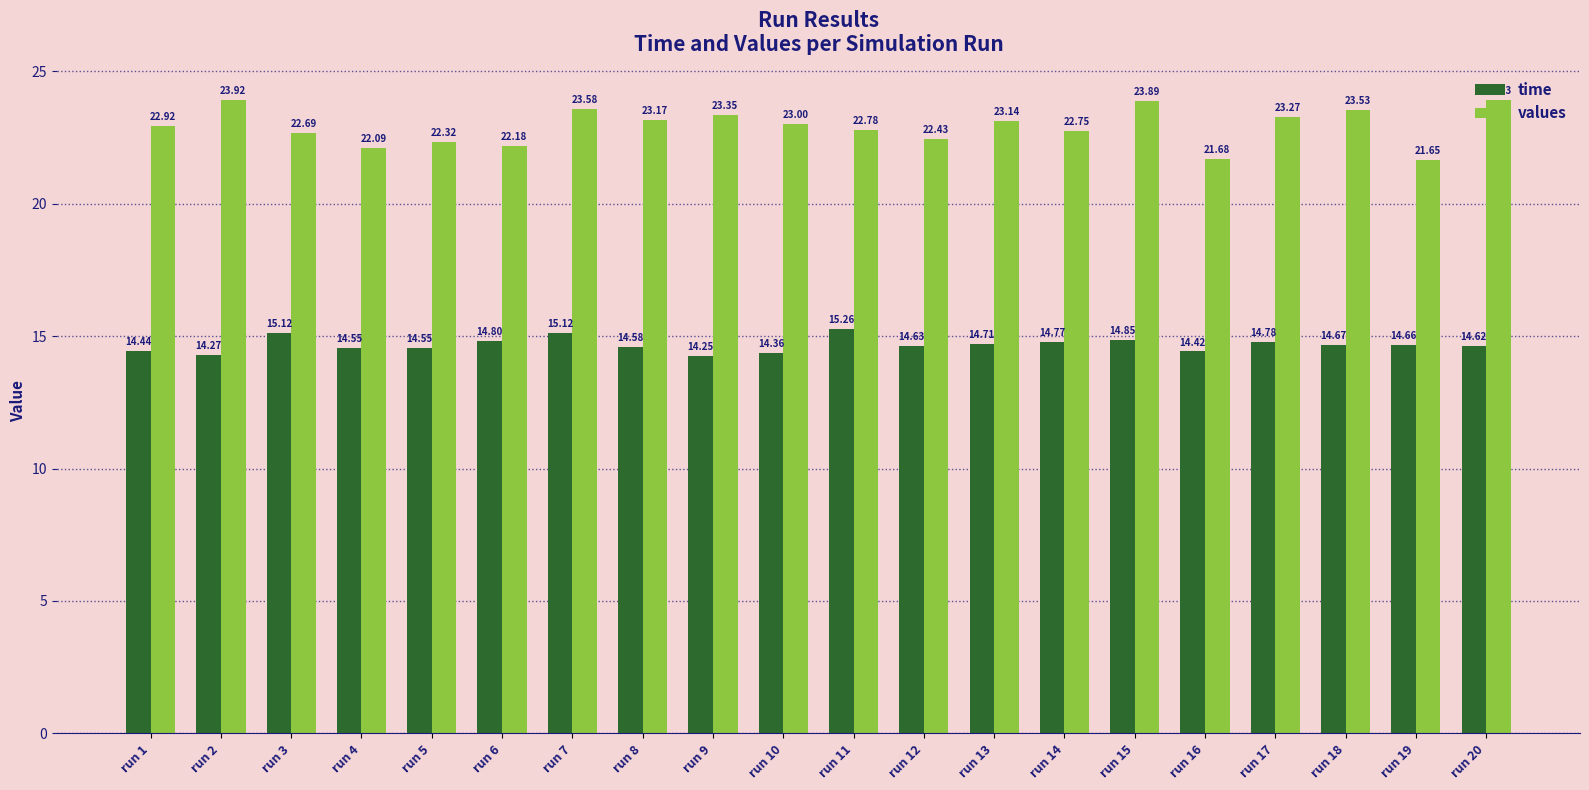

What are all the series names shown in the legend?

time, values